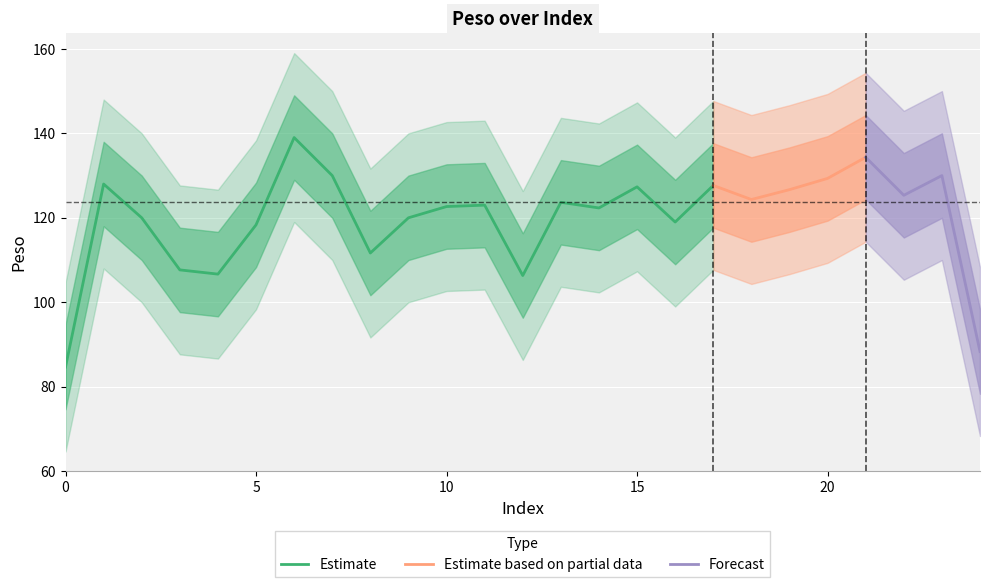

What is the average value?

124